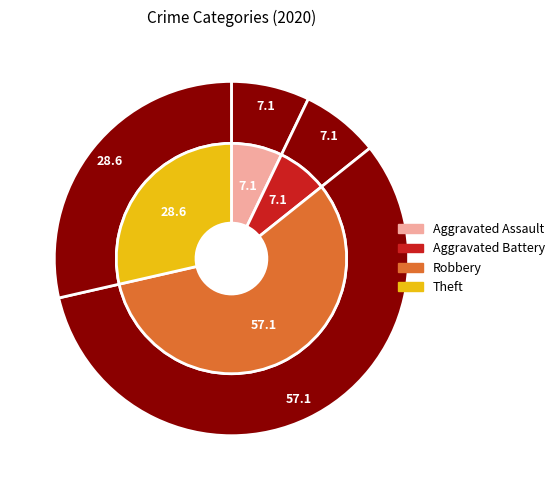

Count the number of slices in the pie.

4